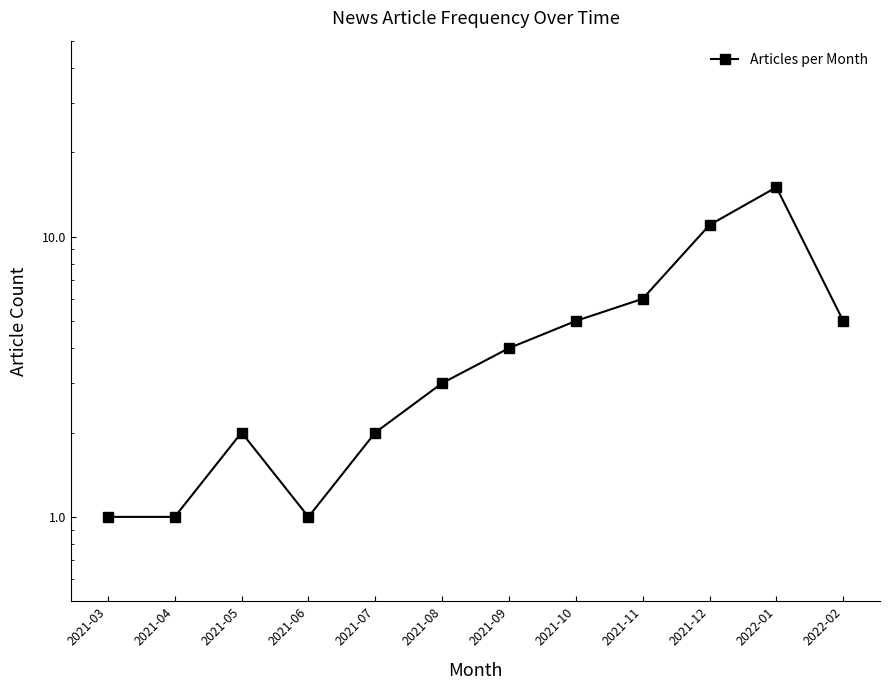

What is the sum of all values?

56